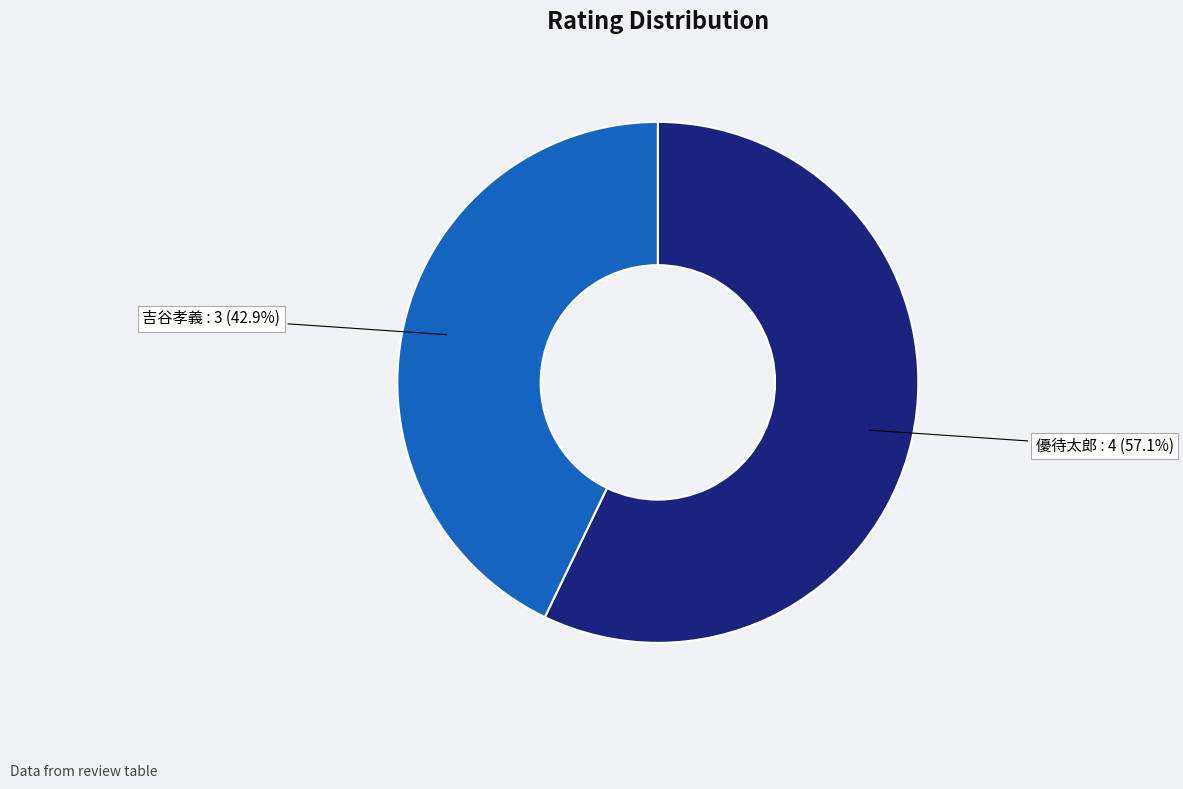

To the nearest percent, what portion does 優待太郎 represent?

57%